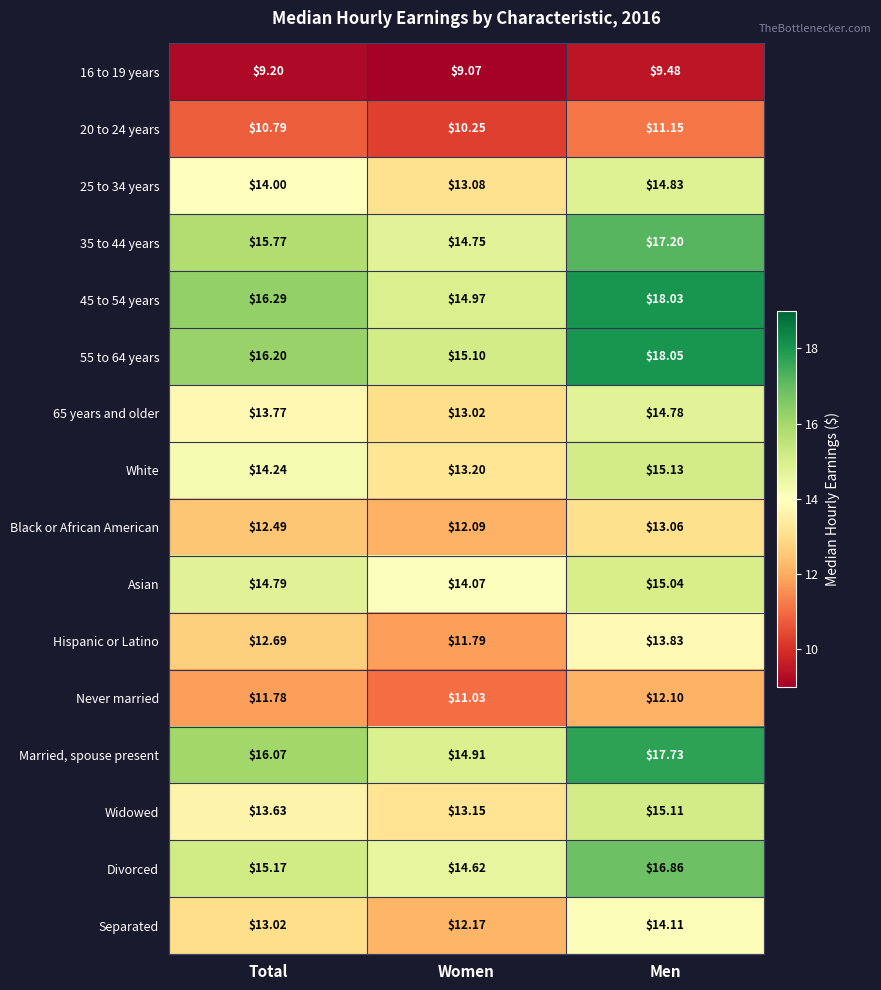

At which label does Married, spouse present reach its peak?

Men